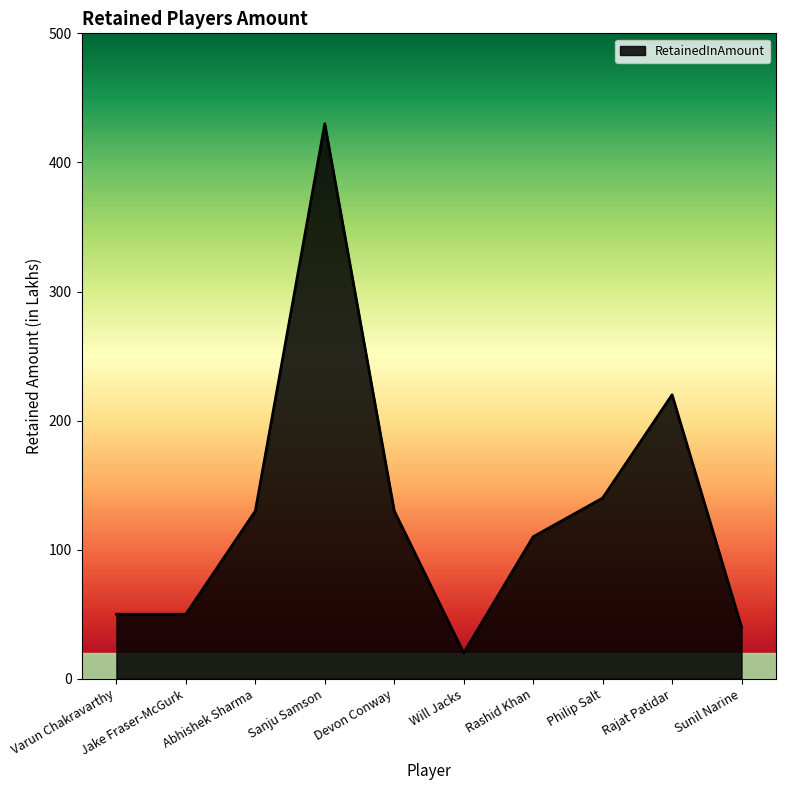

Read the value at Devon Conway.

130